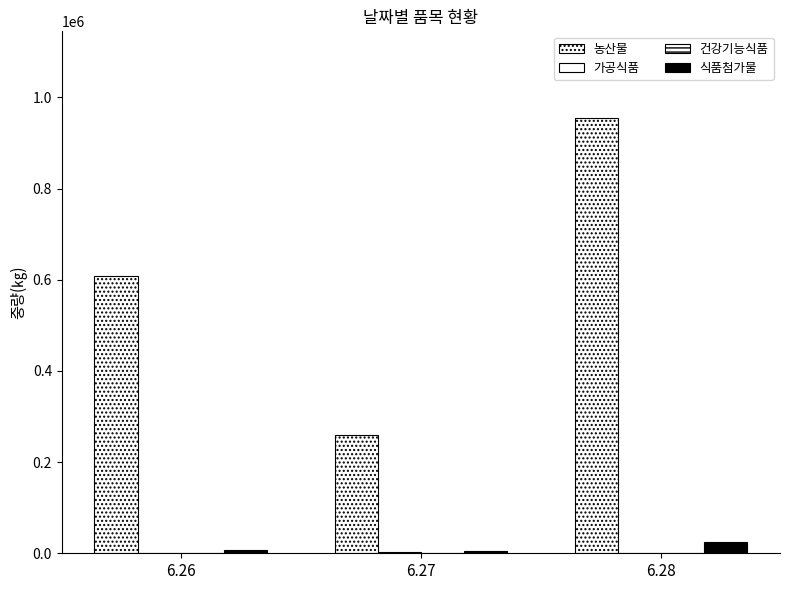

Are the bars horizontal?

No